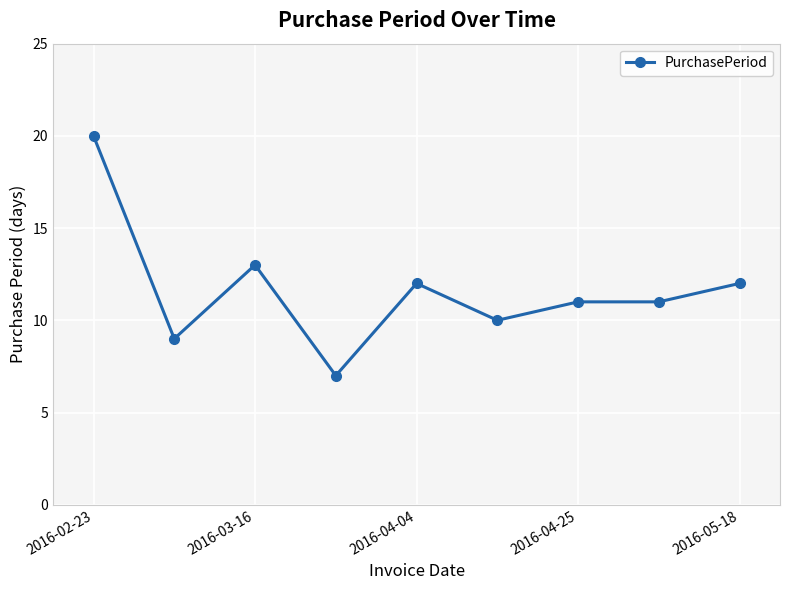

How many categories are shown in the chart?

9